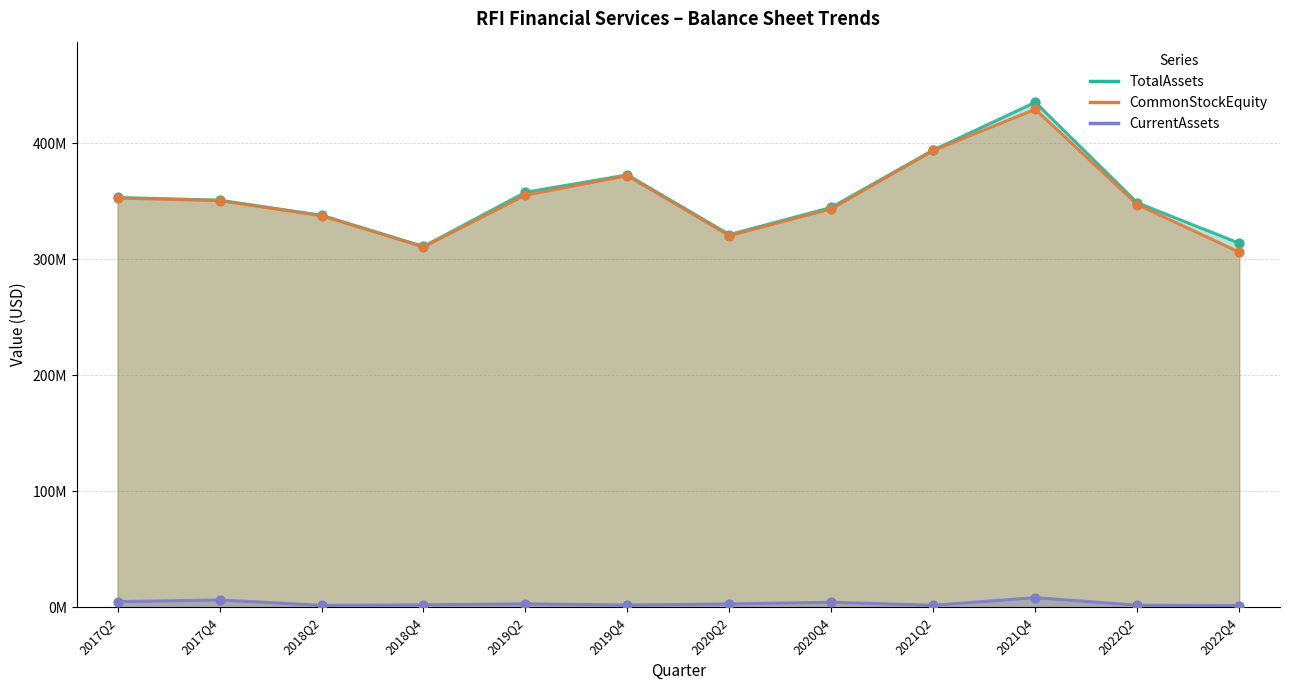

Which series has the widest spread of Y values?

TotalAssets